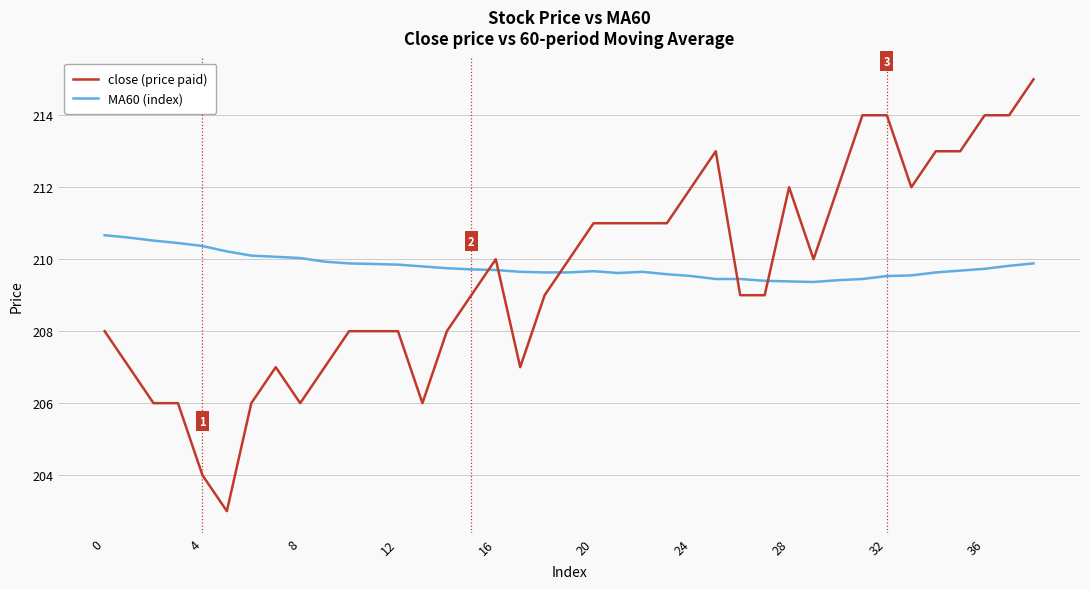

After their last crossing, which series has the higher values: MA60 (index) or close (price paid)?

close (price paid)